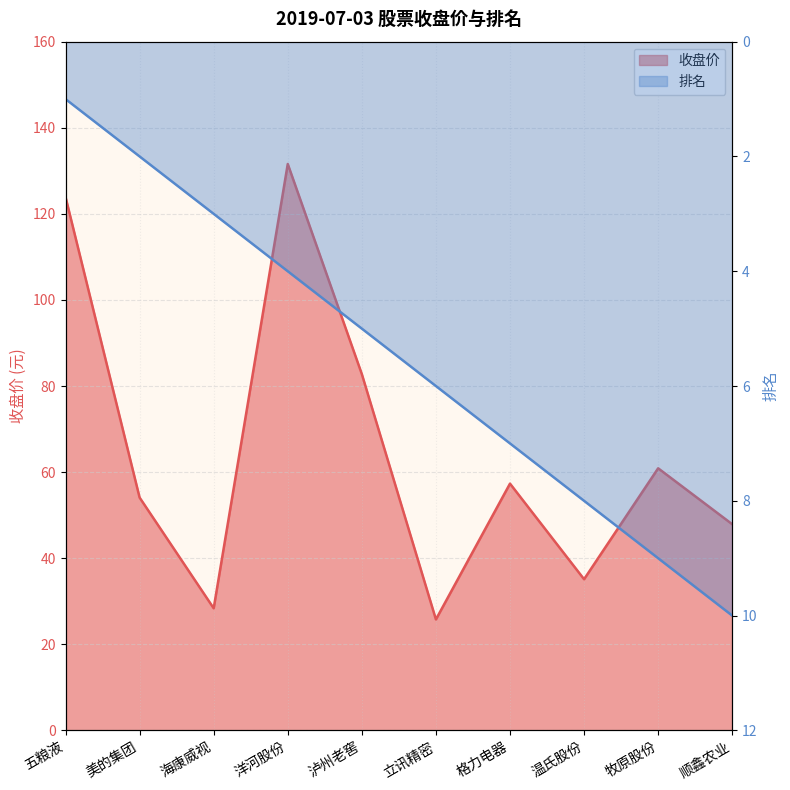

How many data points in 排名 are less than 6?

5